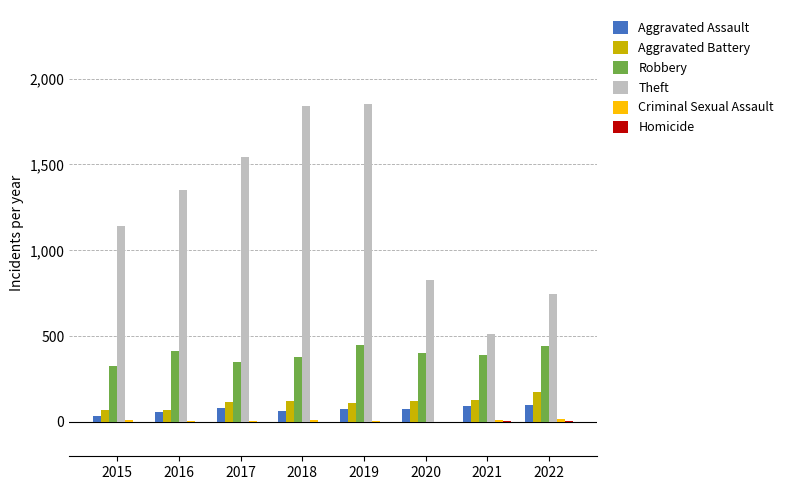

What is the sum of all Aggravated Battery values?

907